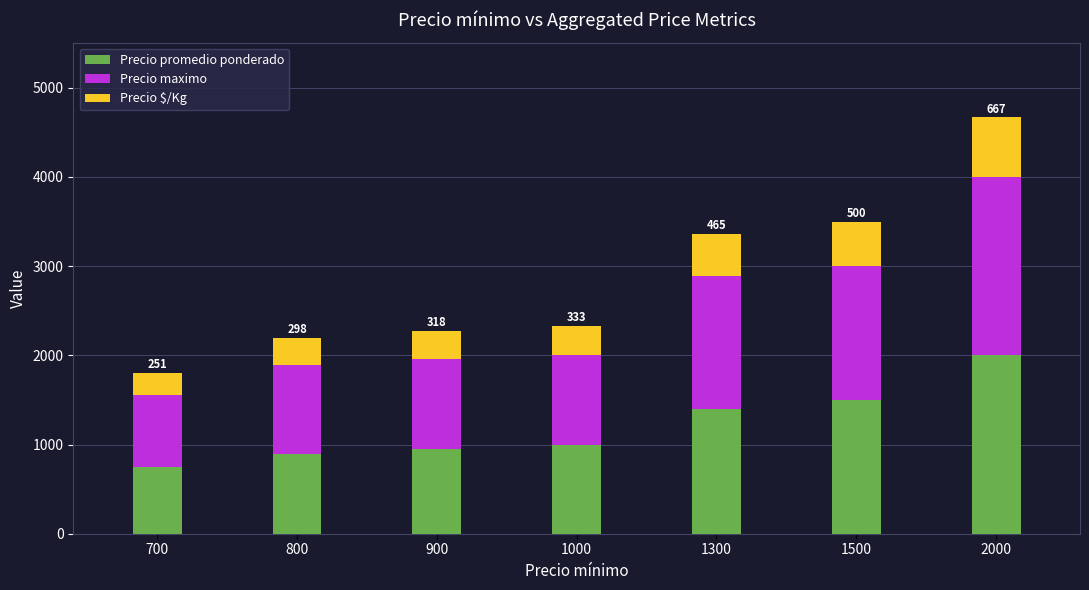

Rank the categories by Precio promedio ponderado value from highest to lowest.

2000, 1500, 1300, 1000, 900, 800, 700